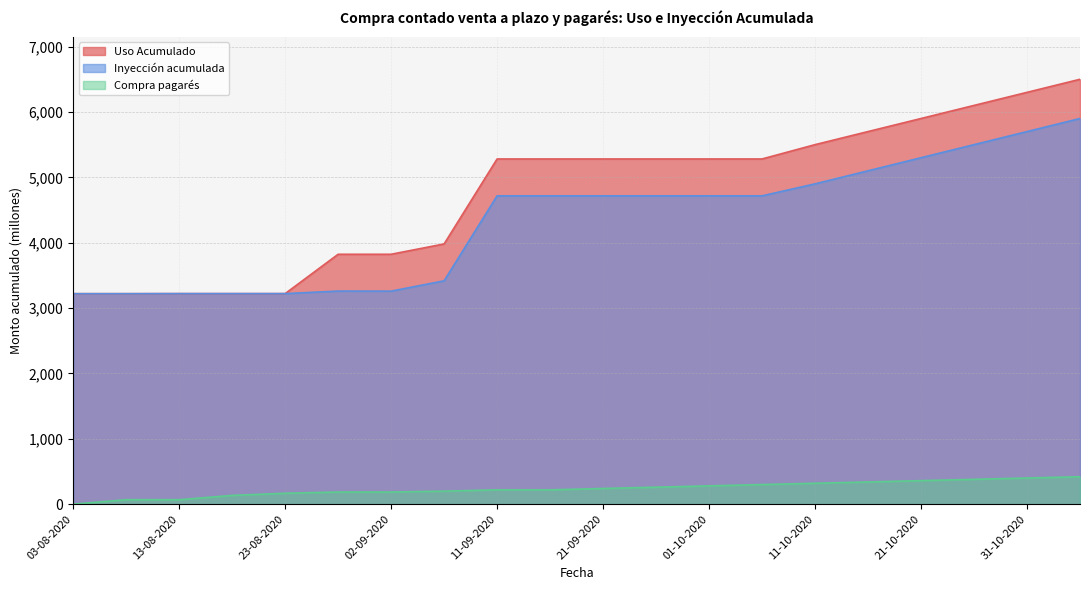

At which label does Uso Acumulado first exceed 5281?

11-10-2020